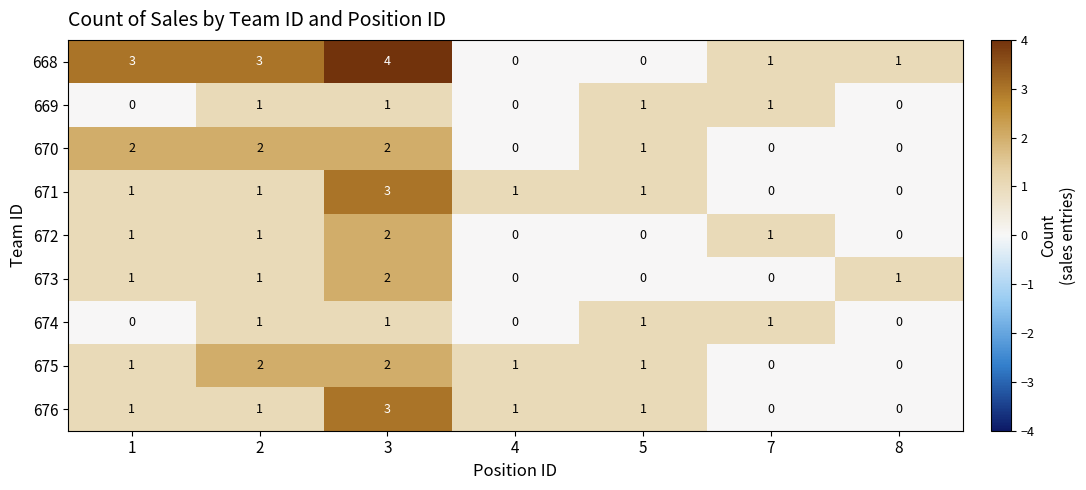

The 668 series shows 4 at 1. True or false?

False